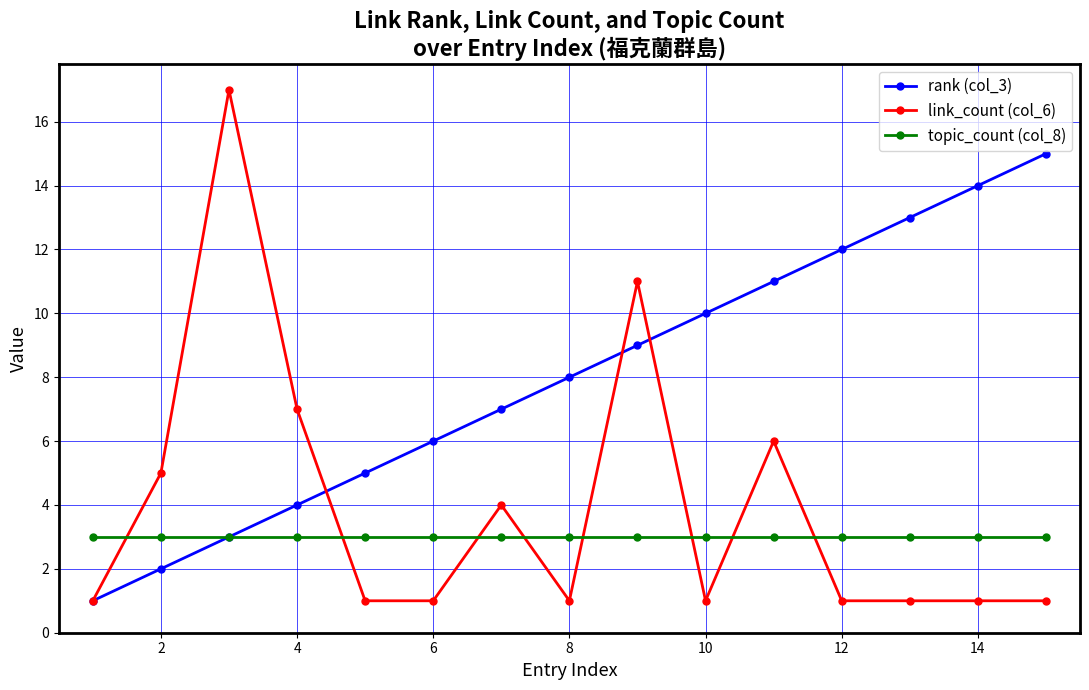

Does the chart have visible grid lines?

Yes